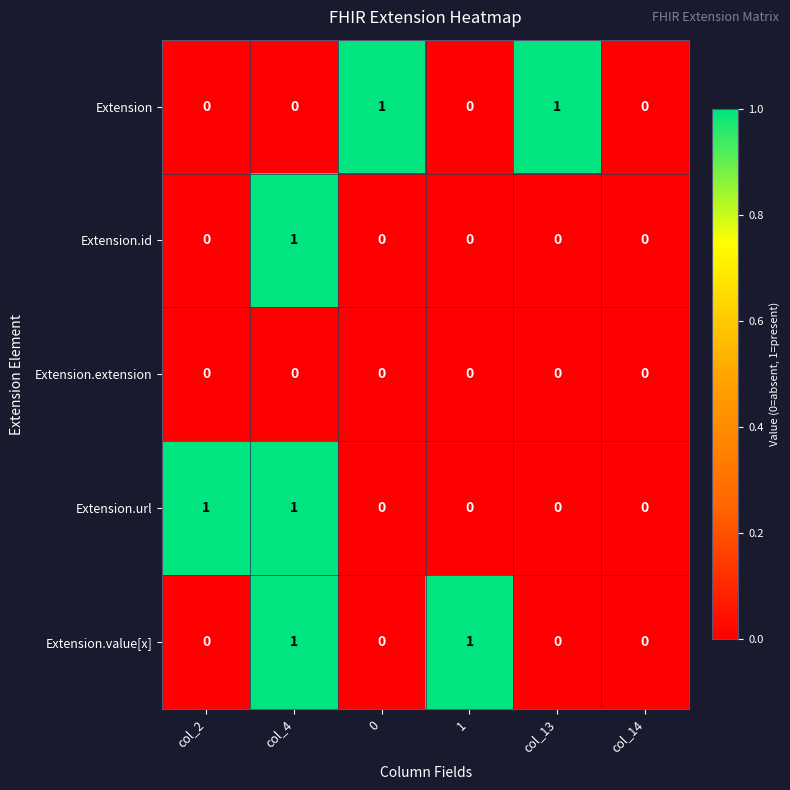

At which category is the sum across all series the highest?

col_4